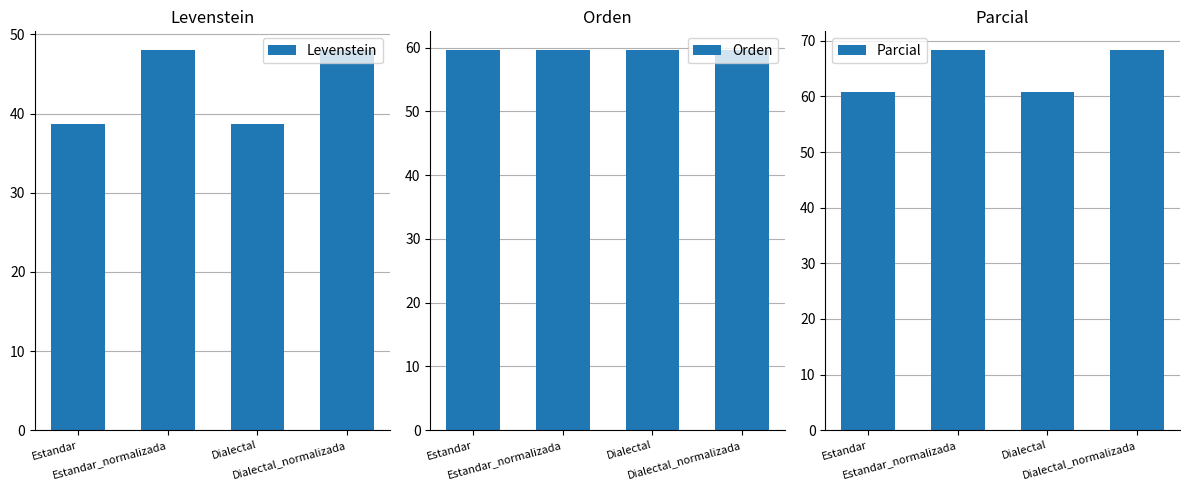

What position from the right is Dialectal_normalizada?

1